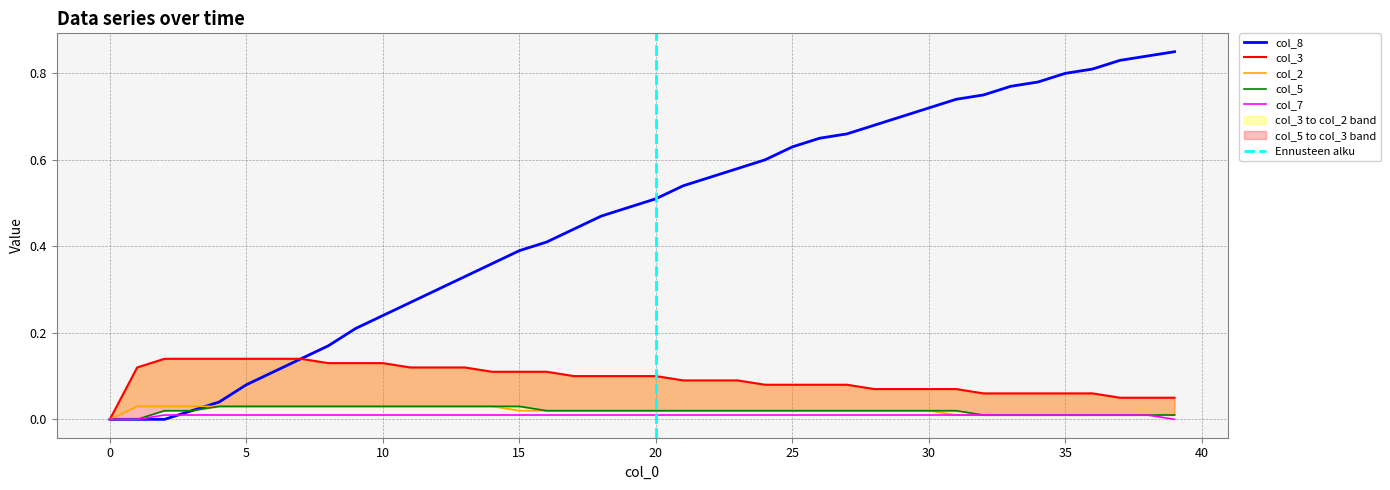

The value of col_2 at 15 is 0.0. True or false?

False